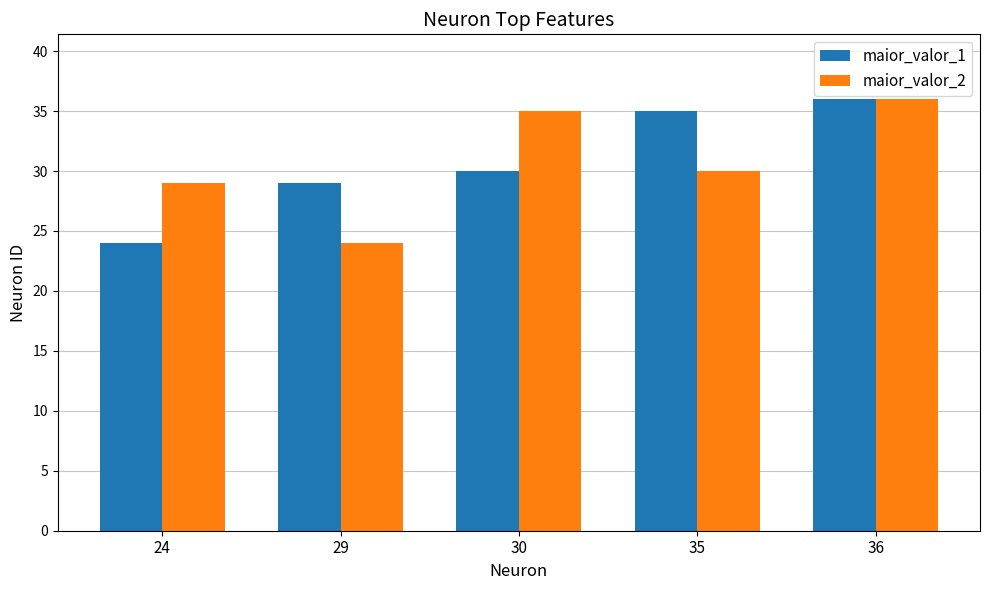

What are all the series names shown in the legend?

maior_valor_1, maior_valor_2